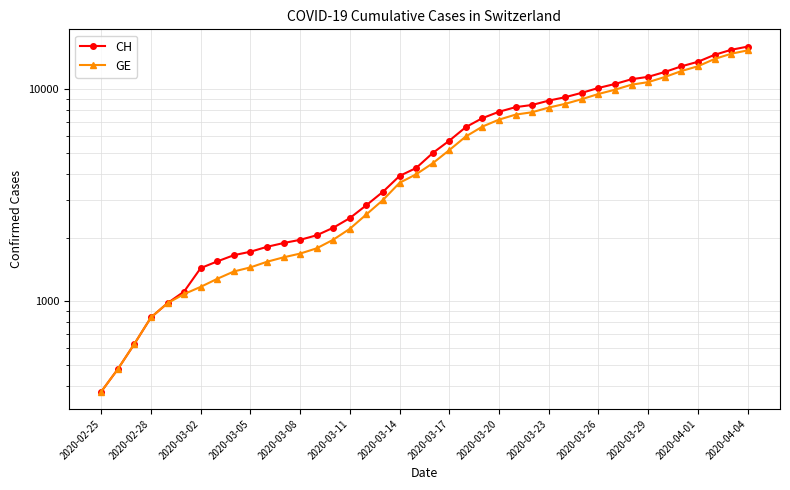

How many lines are shown in the chart?

2